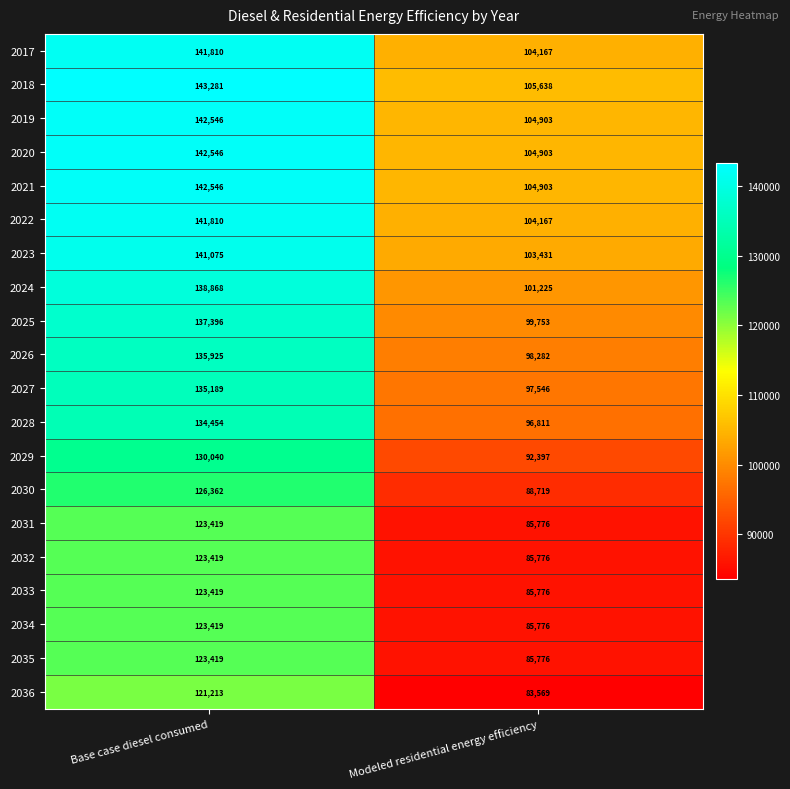

What is the sum of the 2020 values at Modeled residential energy efficiency and Base case diesel consumed?

247449